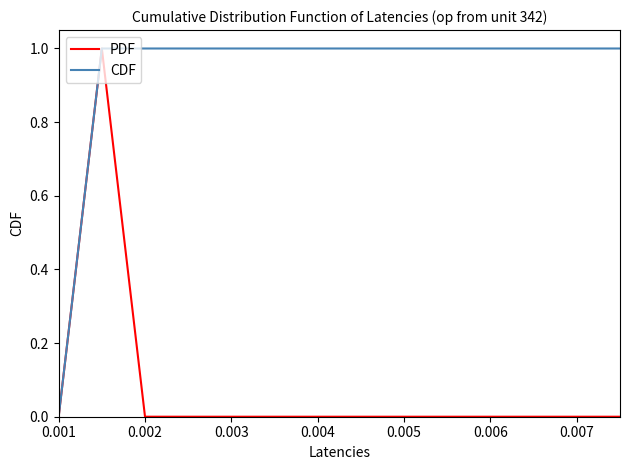

How many lines are shown in the chart?

2